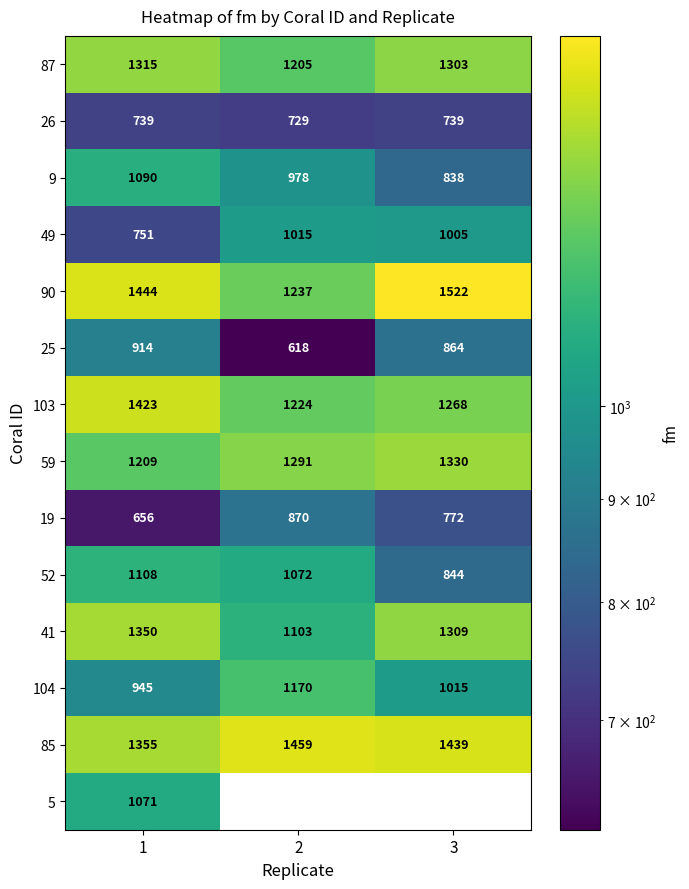

What is the average value of the 49 series?

924